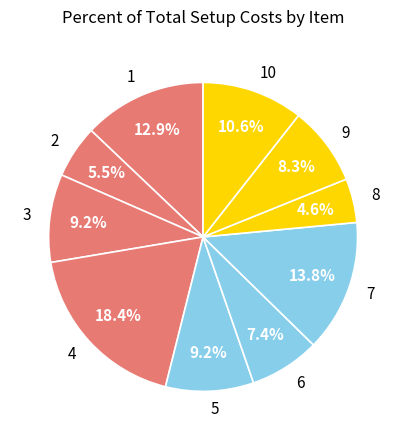

Is there any slice that represents more than half of the pie?

No